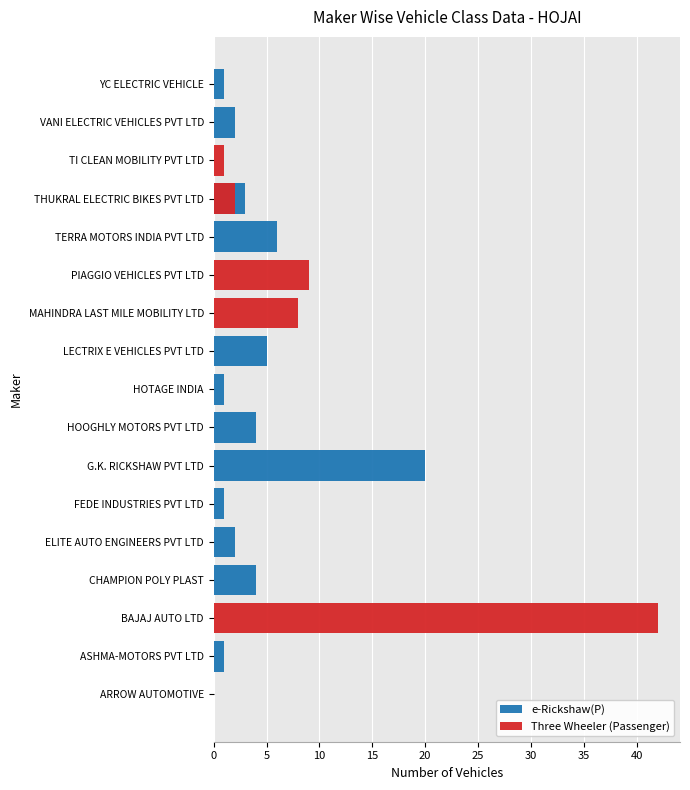

What is the average value of the e-Rickshaw(P) series?

3